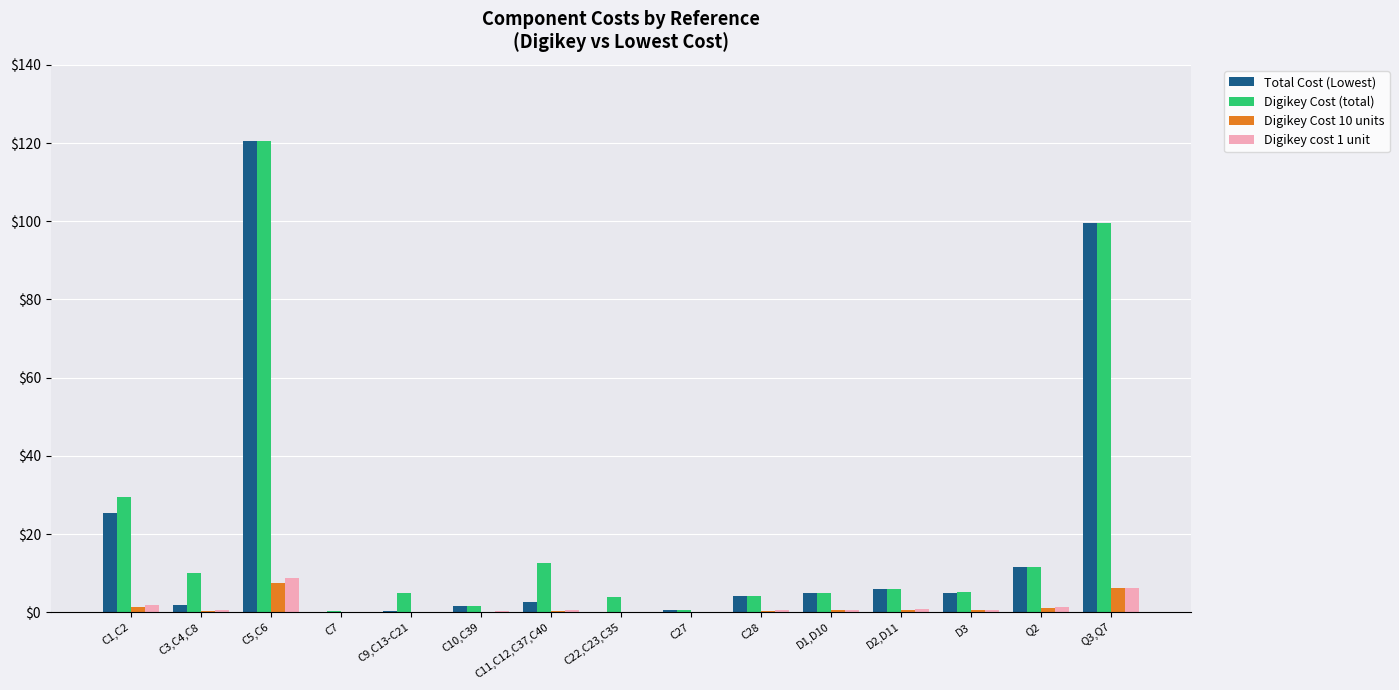

What is the maximum value shown in the chart?

120.5